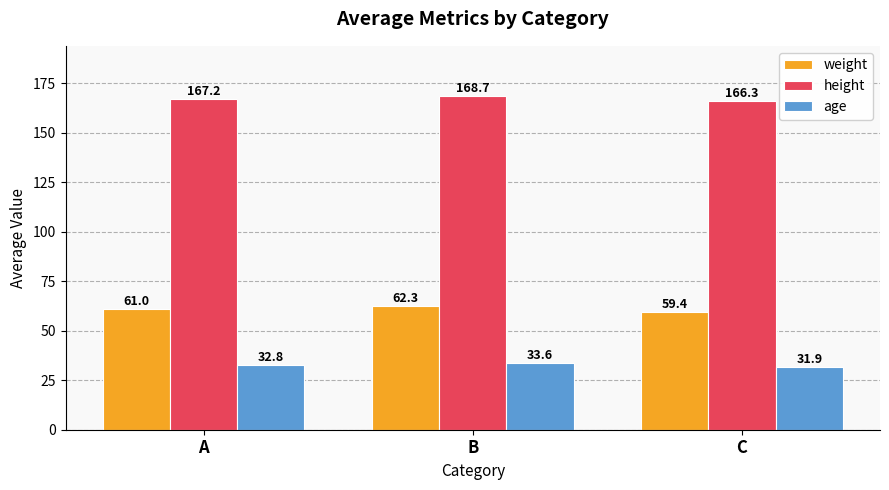

What is the difference between the maximum and minimum values in the weight series?

2.9